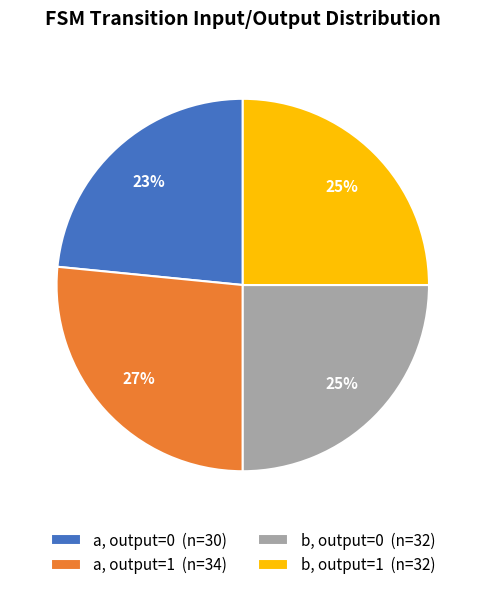

To the nearest percent, what portion does a, output=0 (n=30) represent?

23%